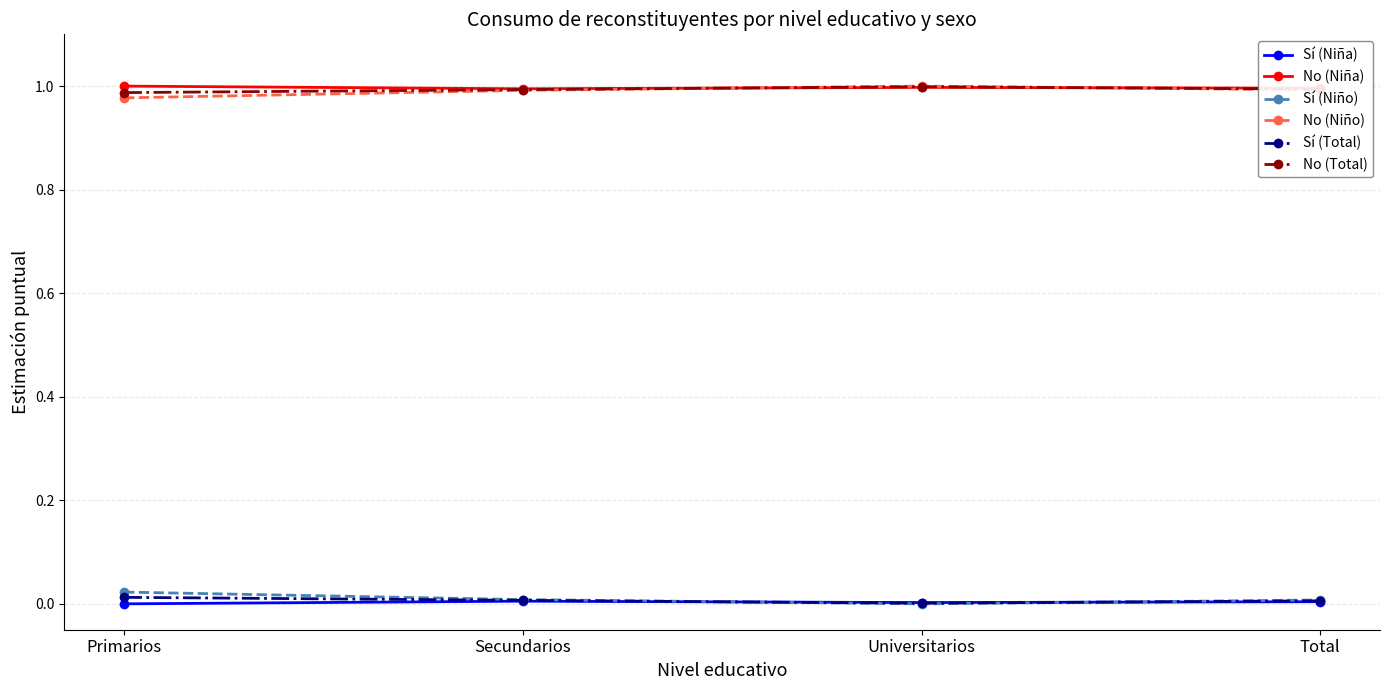

Is the value of Sí (Total) at Total greater than the value of No (Niña) at Total?

No